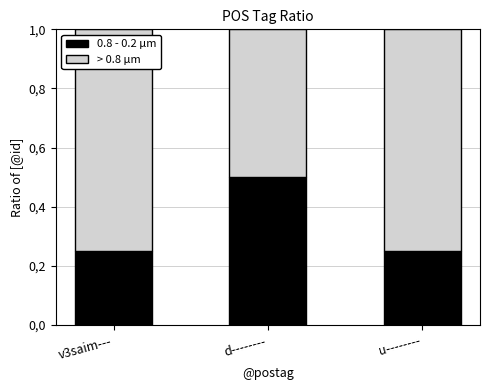

Count the > 0.8 µm values in the range 0 to 1.

3